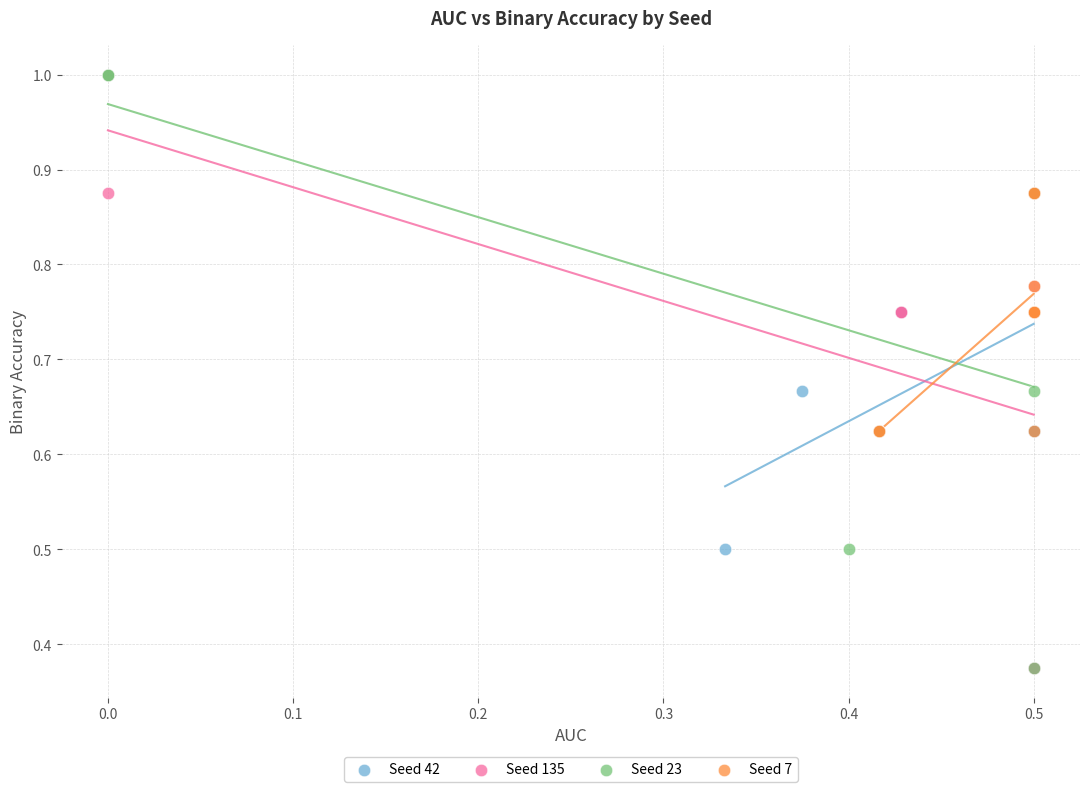

What are all the series names shown in the legend?

Seed 42, Seed 135, Seed 23, Seed 7